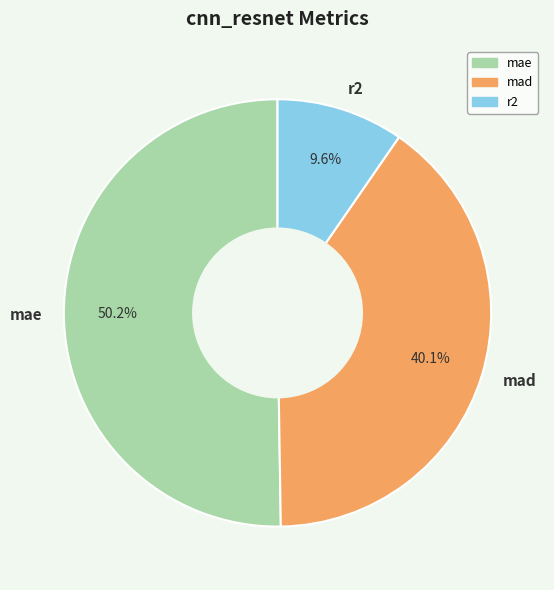

Rank the categories by value from highest to lowest.

mae, mad, r2